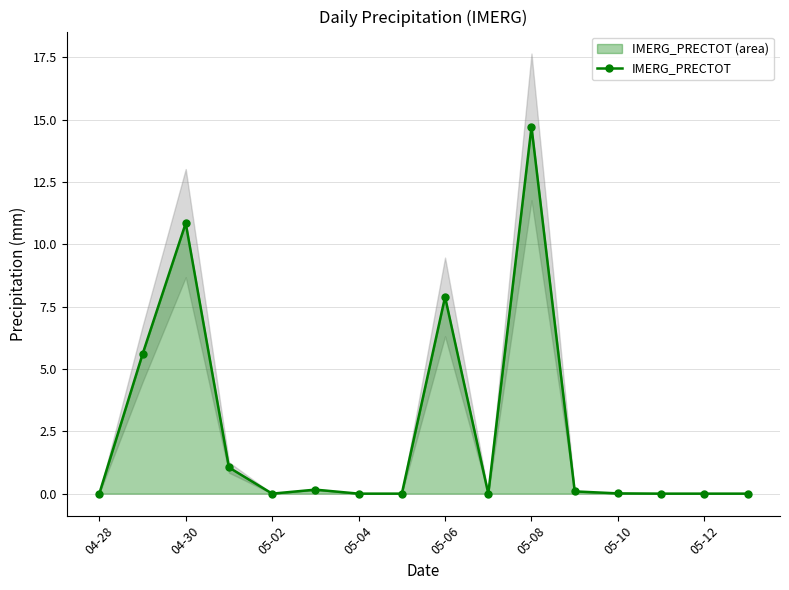

The IMERG_PRECTOT series shows 0.0 at 05-02. True or false?

True